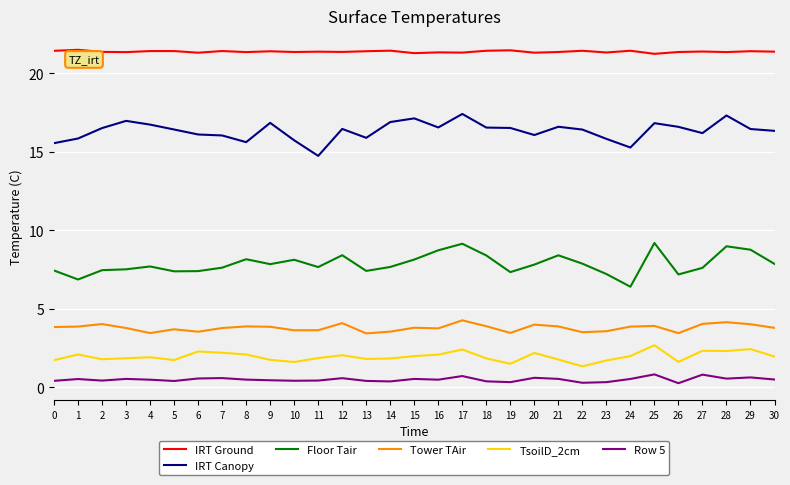

What is the smallest value displayed?

0.3